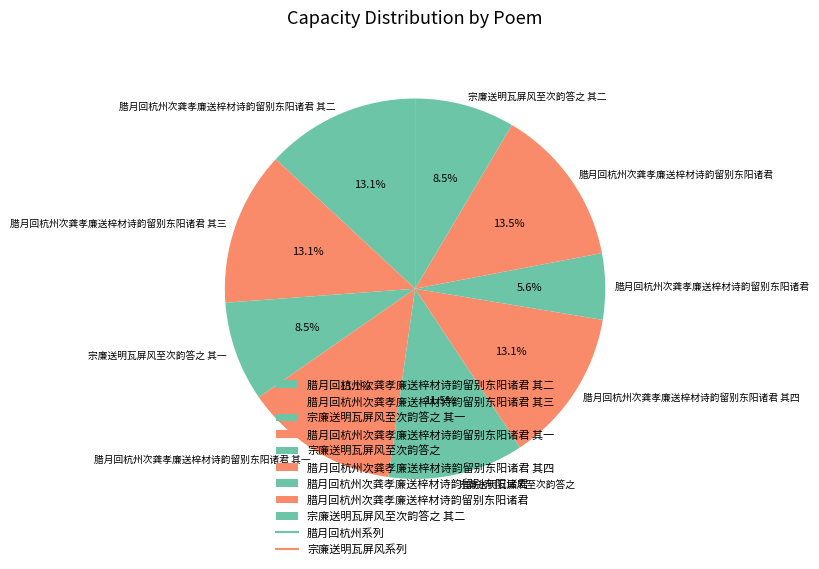

How many slices are in this pie chart?

9